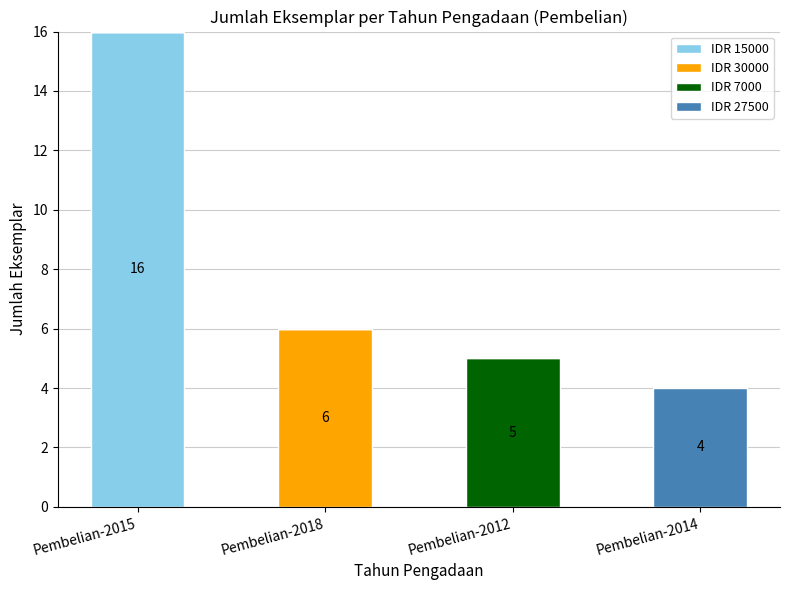

What are all the series names shown in the legend?

IDR 15000, IDR 30000, IDR 7000, IDR 27500